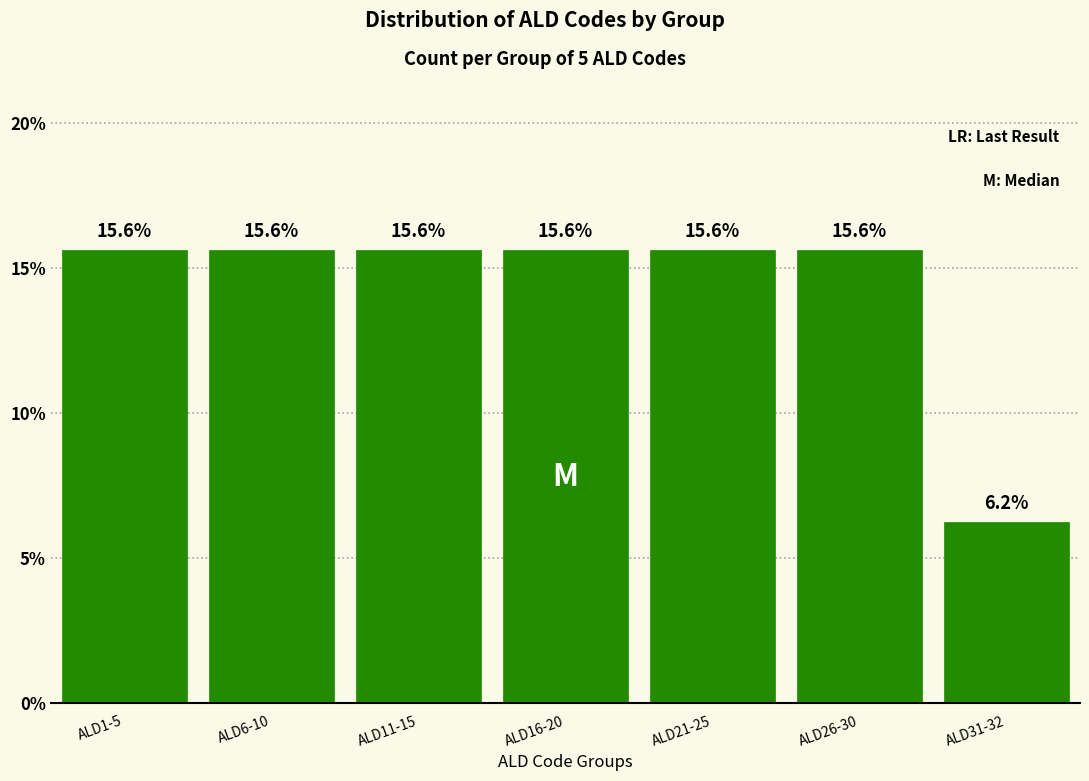

What position from the left is ALD1-5?

1